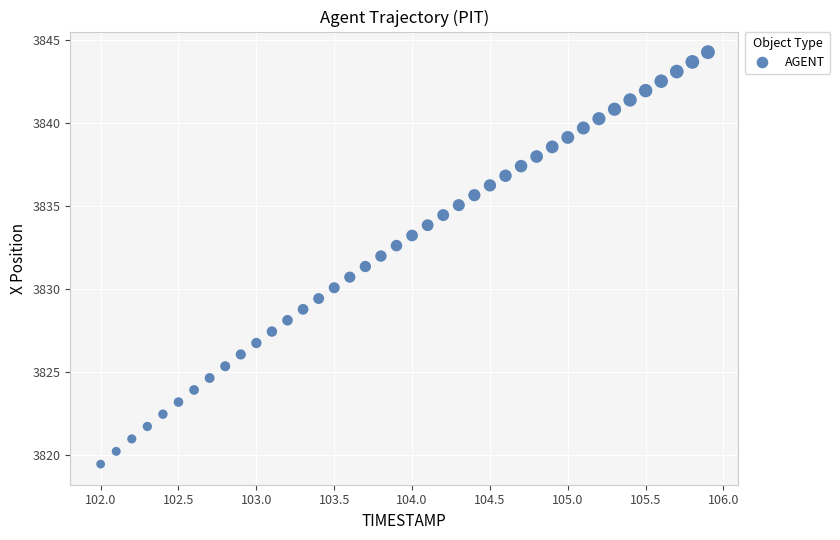

What is the range of Y values (max minus min)?

24.8